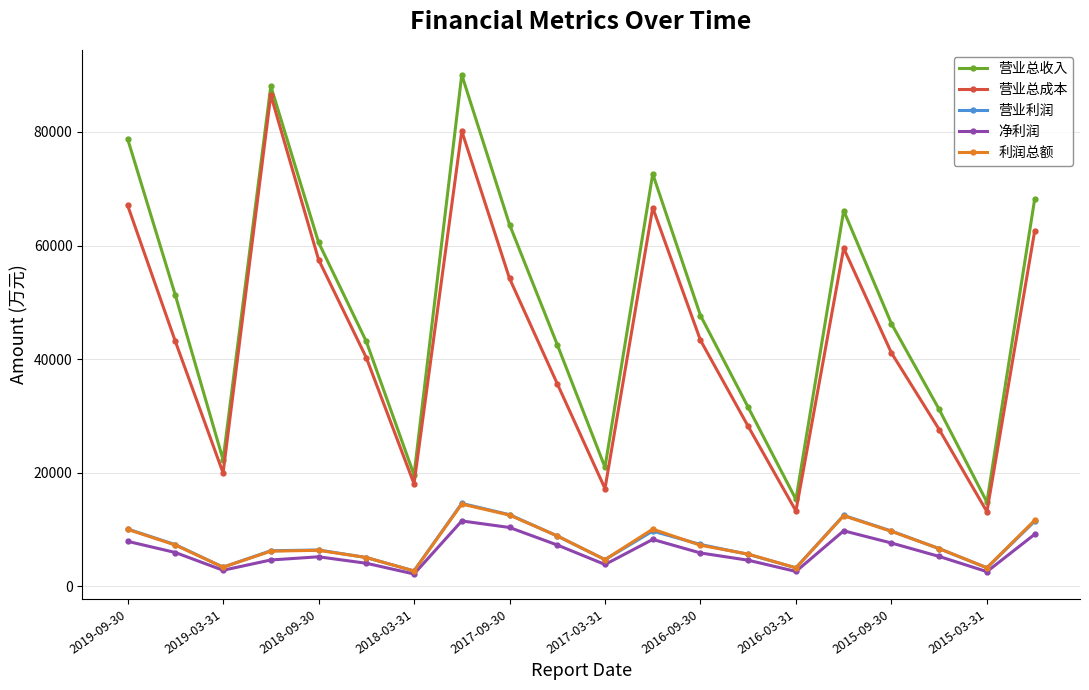

What is the minimum value shown in the chart?

2131